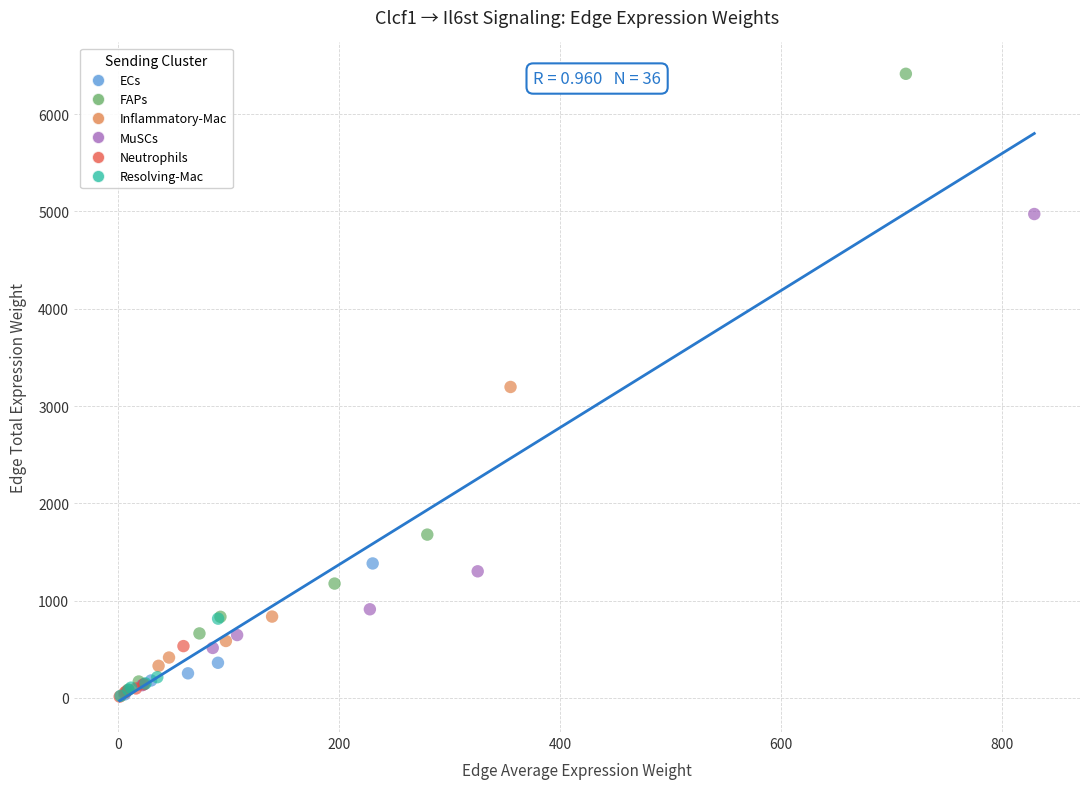

Which series has the widest spread of Y values?

FAPs